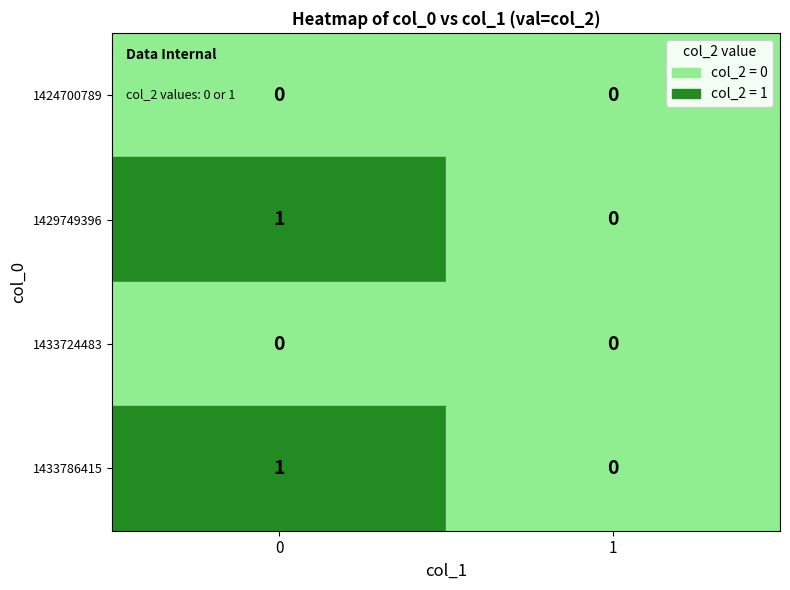

Is the value of 1433786415 at 0 greater than the value of 1433724483 at 1?

Yes